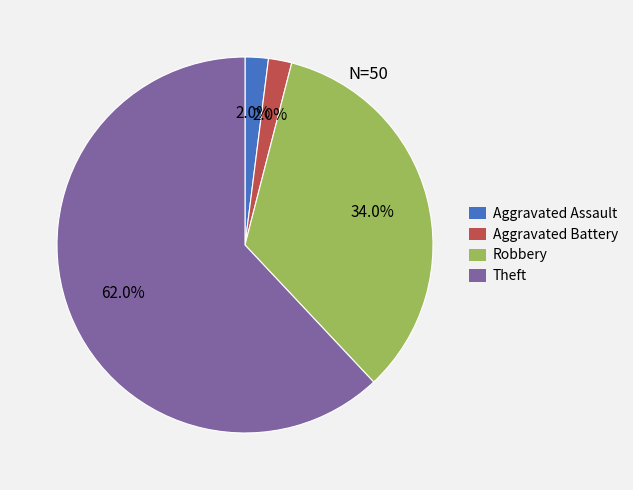

Does any single category account for the majority?

Yes